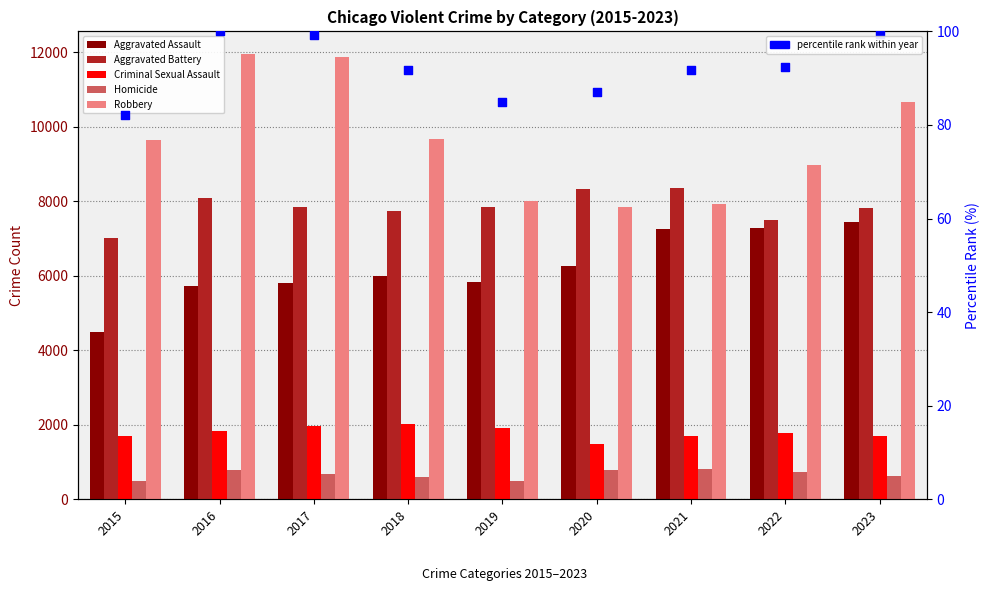

Which series contains the highest Y value?

Robbery